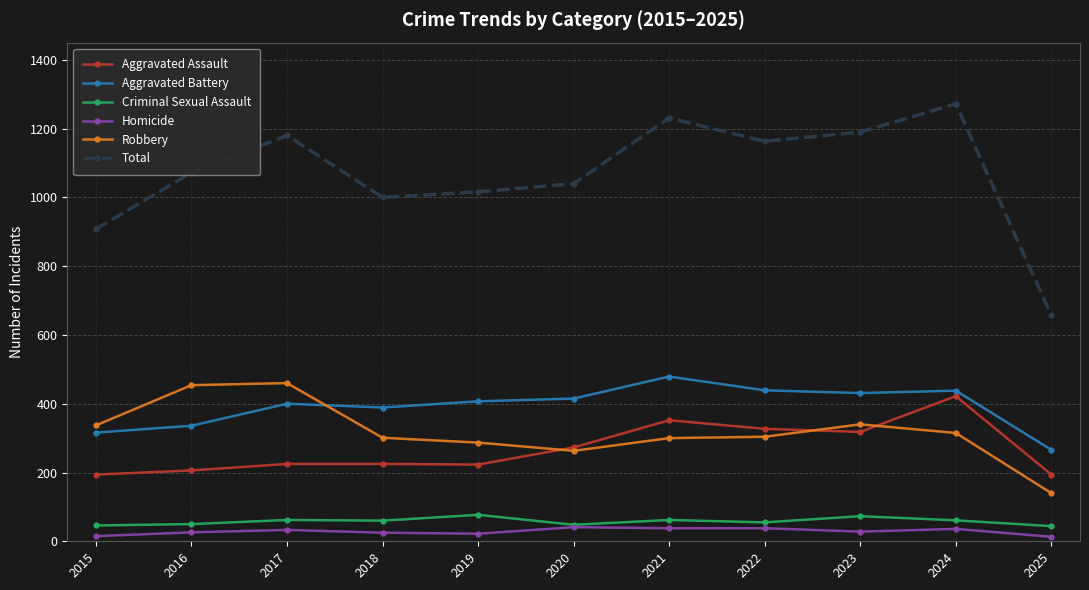

What is the value of the Homicide point at the 3rd from the left?

33